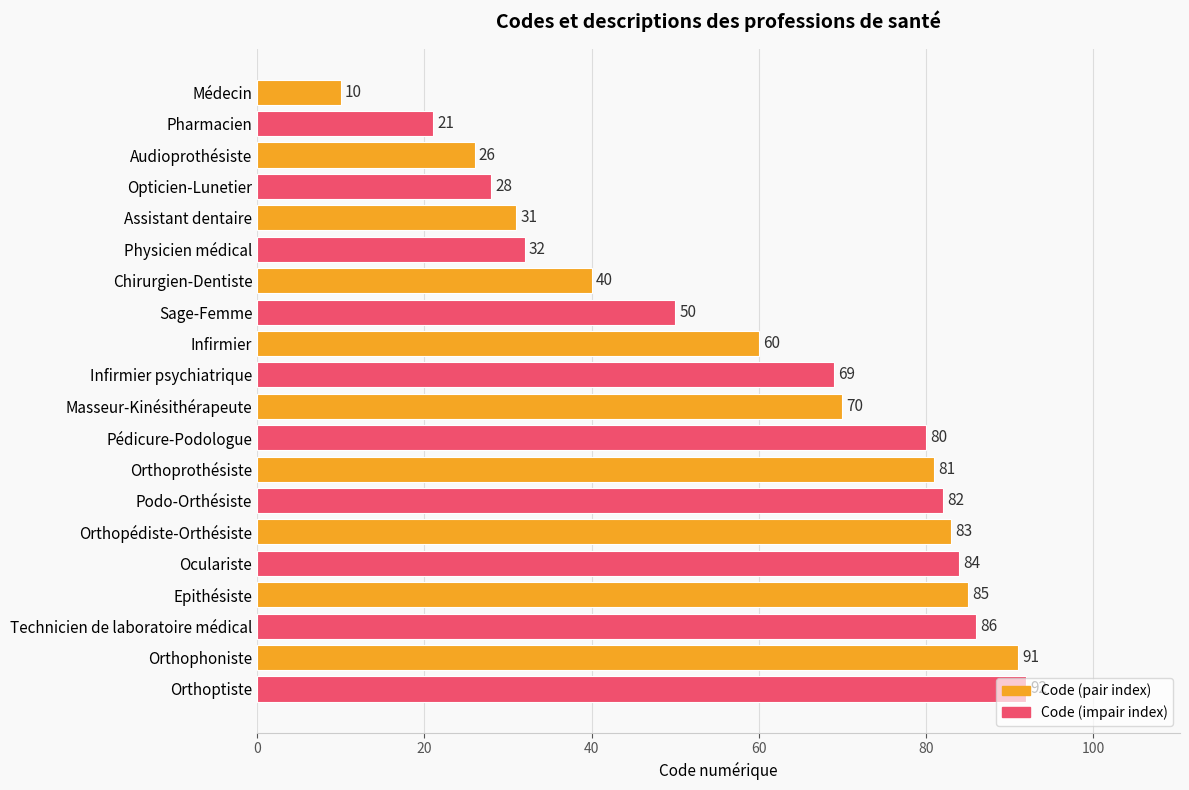

How many bars are there in total?

20